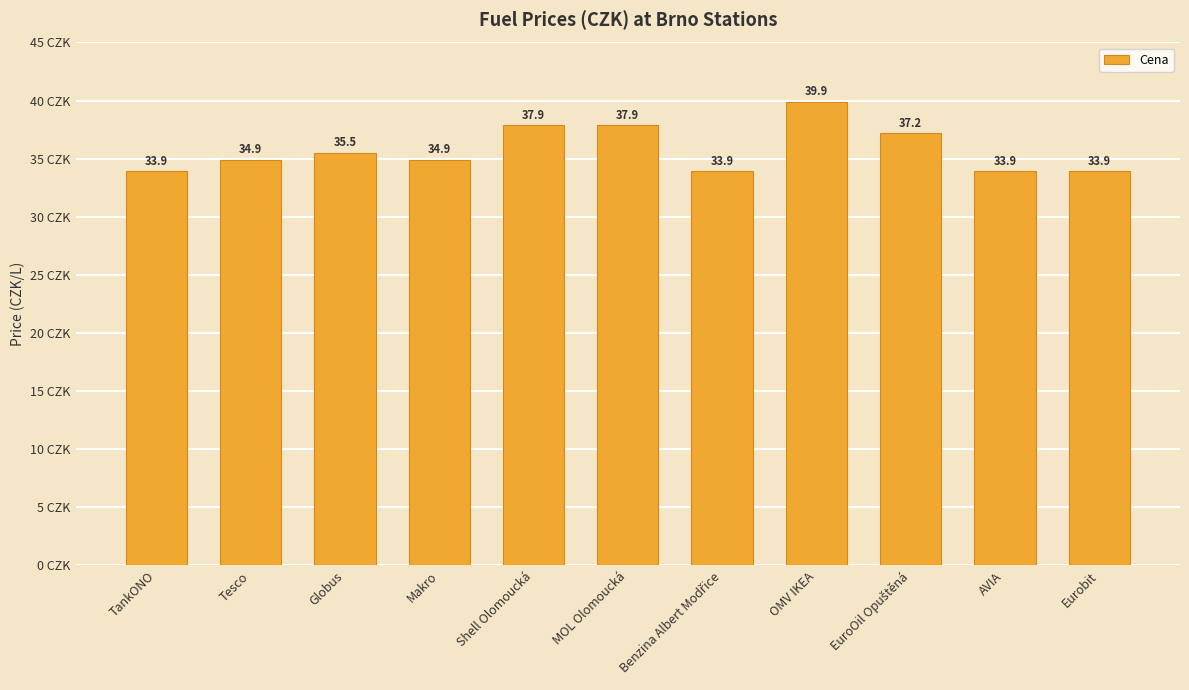

Is it true that the value at Globus is 35.5?

True